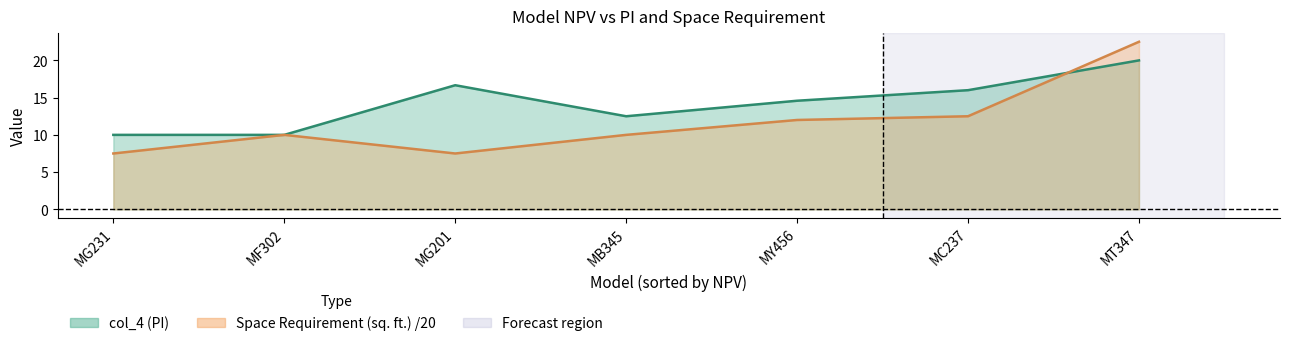

Between MG231 and MG201, which is larger?

MG201